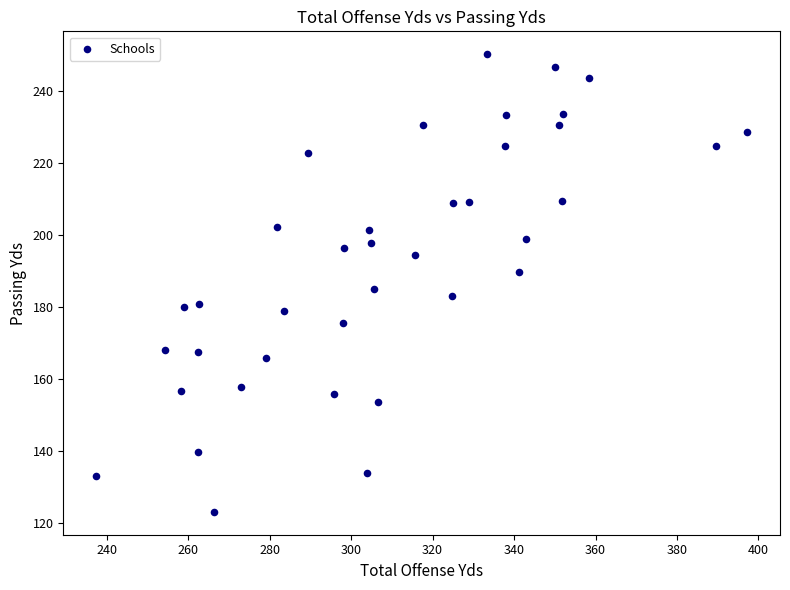

What is the range of X values (max minus min)?

160.0